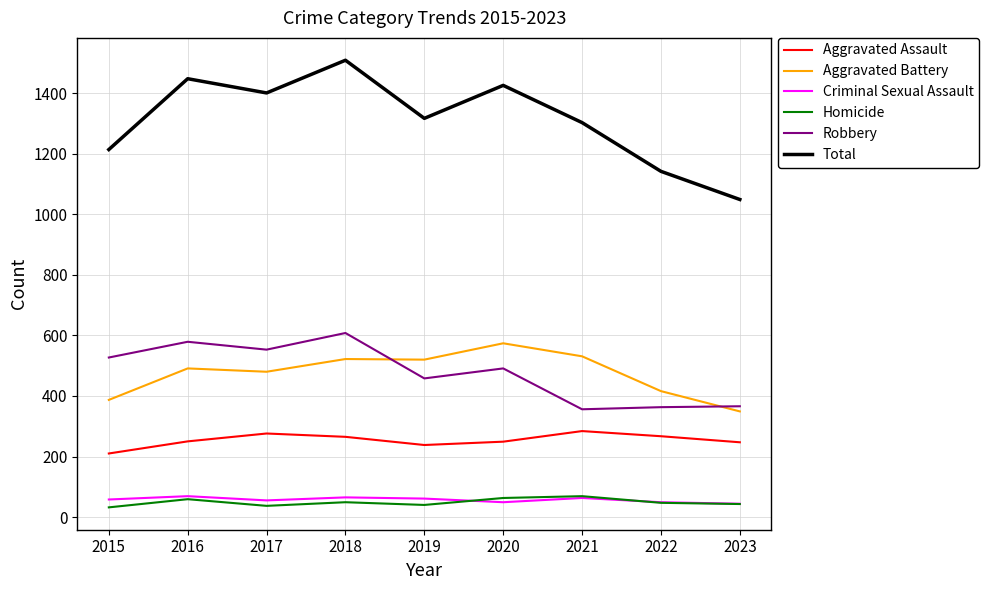

What is the total value across all series at 2023?

2098